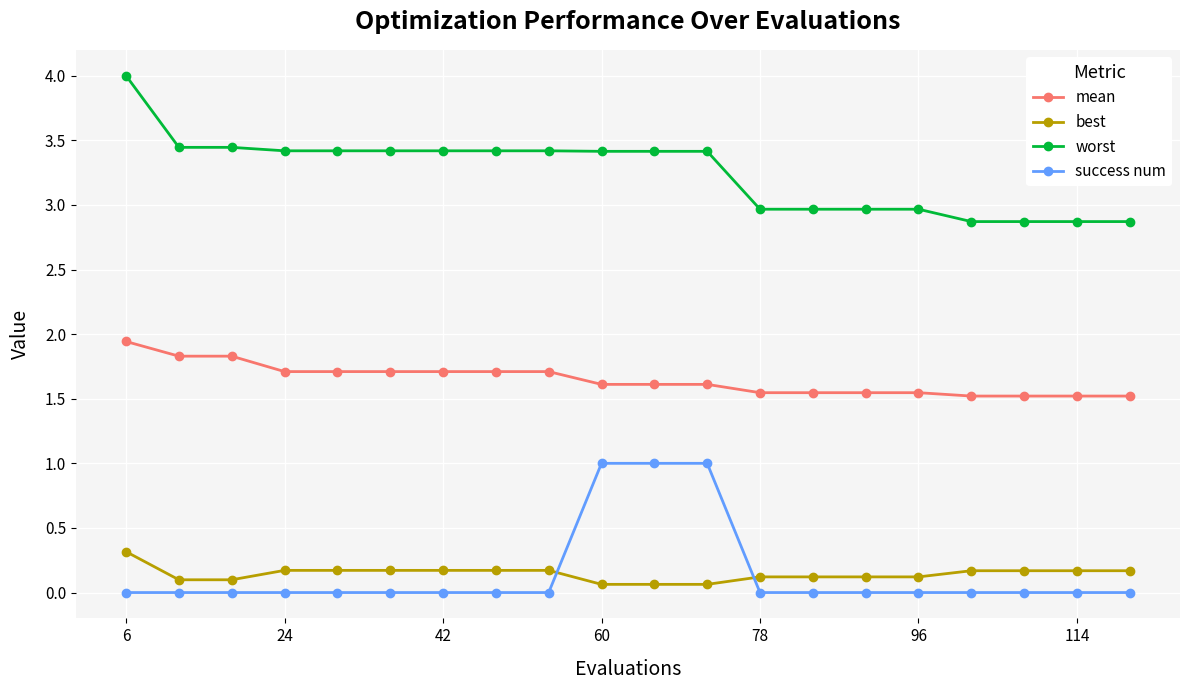

What is the value of the mean point at the 8th from the left?

1.7